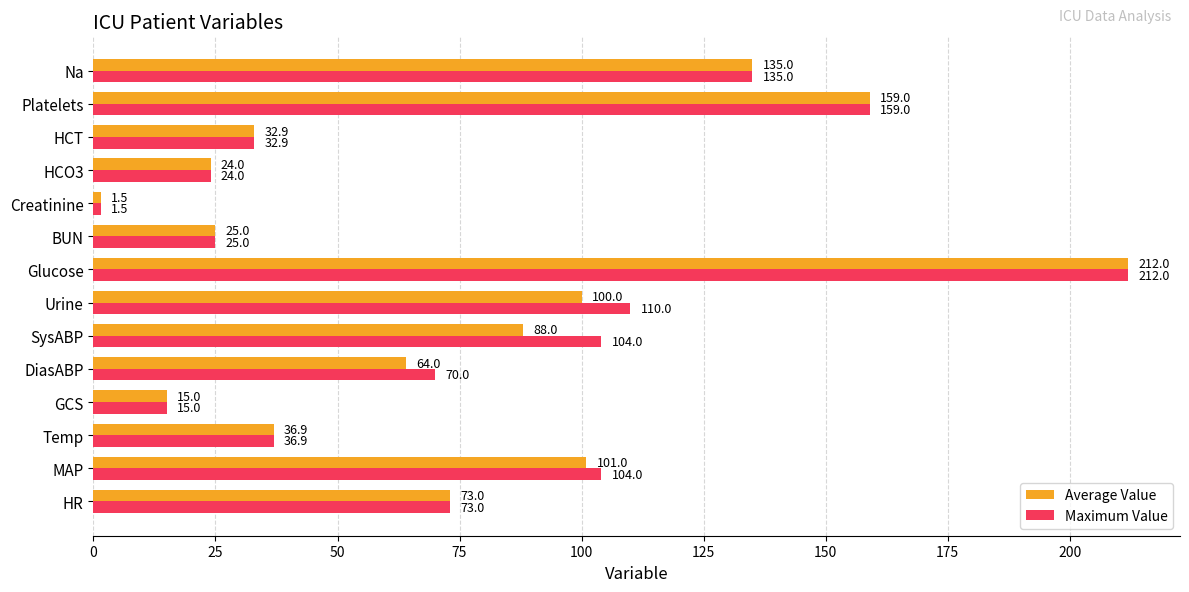

Which series has the largest total across all categories?

Maximum Value